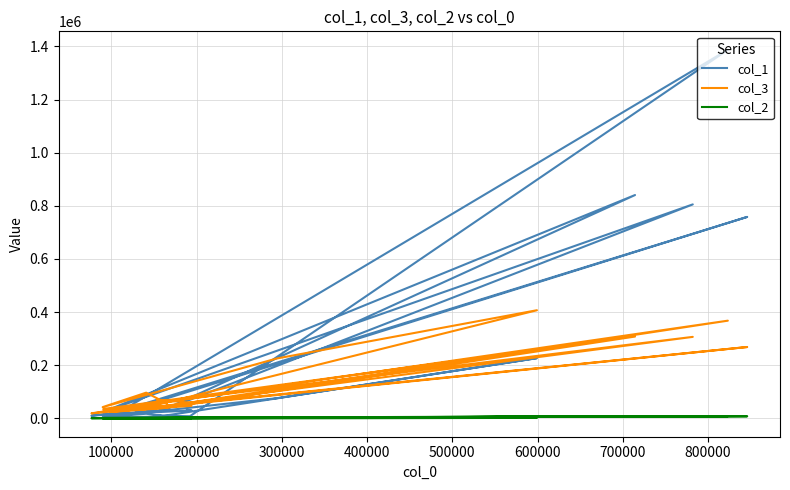

Reading left to right, transcribe all the data shown in this chart.

col_1: 2589	6543	226571	75709	4303	17353	7541	10407	8013	1387453	21987	10027	32124	22092	23100	28435	805380	24485	840616	28831	11842	758283	15004	29517	31891
col_3: 32345	52444	407022	225222	42308	96770	56578	70364	59098	367716	34633	18864	45520	32568	34080	45426	306702	35474	307917	37706	24803	268559	26070	47204	54796
col_2: 723	246	1628	914	339	434	404	375	324	7996	957	434	1244	1160	1142	1384	7571	1566	8003	1129	687	7791	675	996	1346